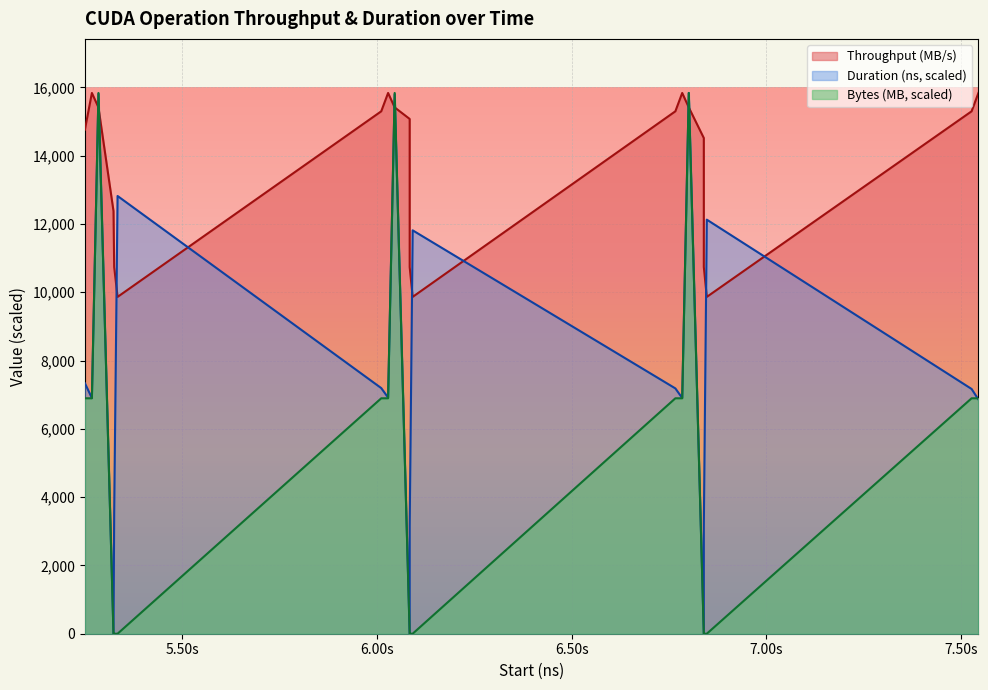

Reading right to left, extract all data points from this chart.

Throughput (MB/s): 15837.7	15300.8	9865.0	10737.4	14518.5	15414.1	15837.7	15300.8	9865.0	10737.4	15076.9	15414.1	15837.7	15300.8	9865.0	10737.4	12378.9	15414.1	15837.7	14764.0
Duration (ns): 6860.1	7168.3	12127.2	3157.7	1.1	15837.7	6903.5	7184.7	11814.6	3146.1	1.0	15802.4	6915.7	7194.0	12820.2	3565.3	1.2	15811.5	6901.0	7335.7
Bytes (MB): 6895.3	6895.3	0.0	0.0	1.0	15837.7	6895.3	6895.3	0.0	0.0	1.0	15837.7	6895.3	6895.3	0.0	0.0	1.0	15837.7	6895.3	6895.3